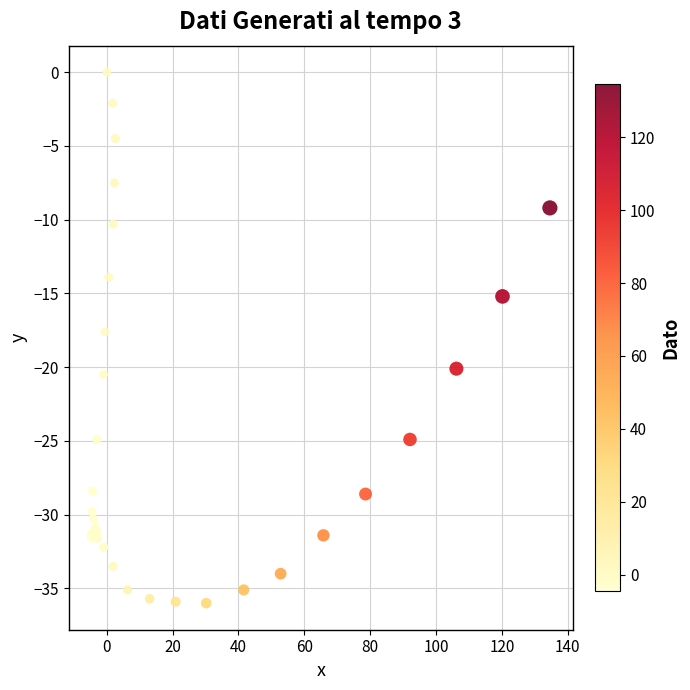

What Y value in the scatter plot is closest to -18?

-17.6